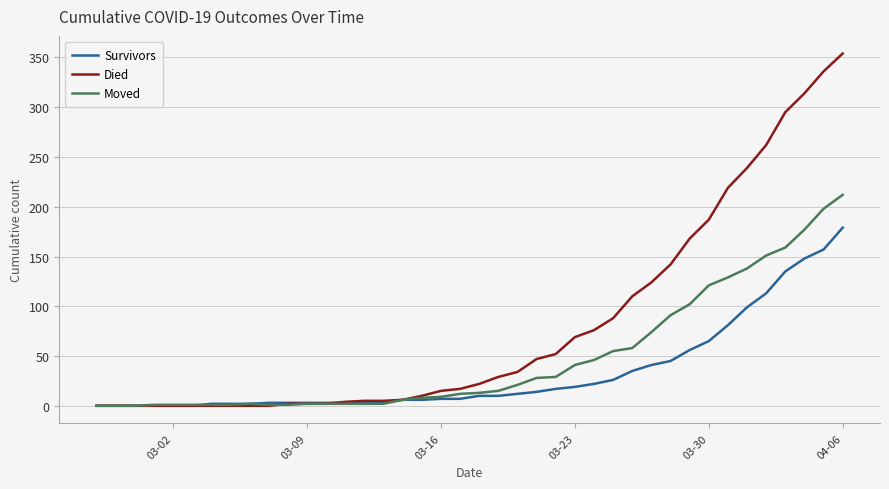

List the series in order of their peak value, lowest first.

Survivors, Moved, Died